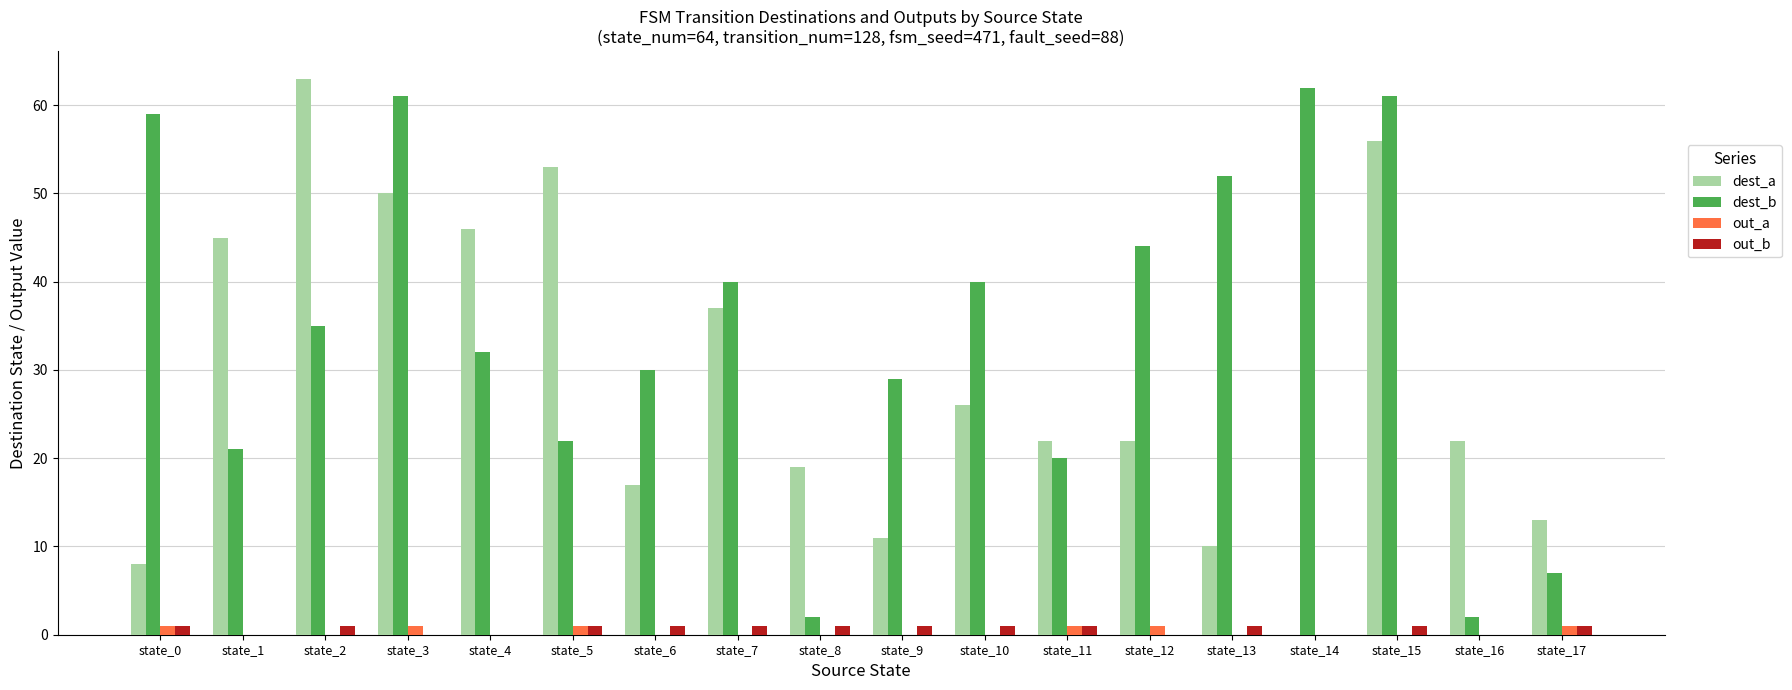

How many groups of bars are there?

18